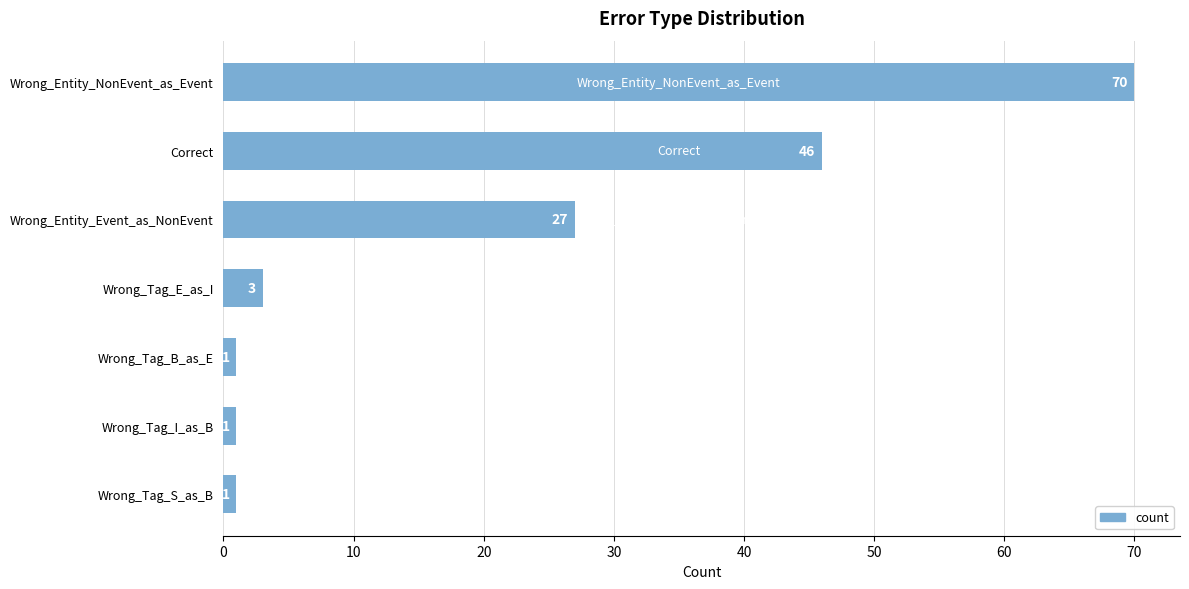

What is the difference between the second highest and second lowest values?

45